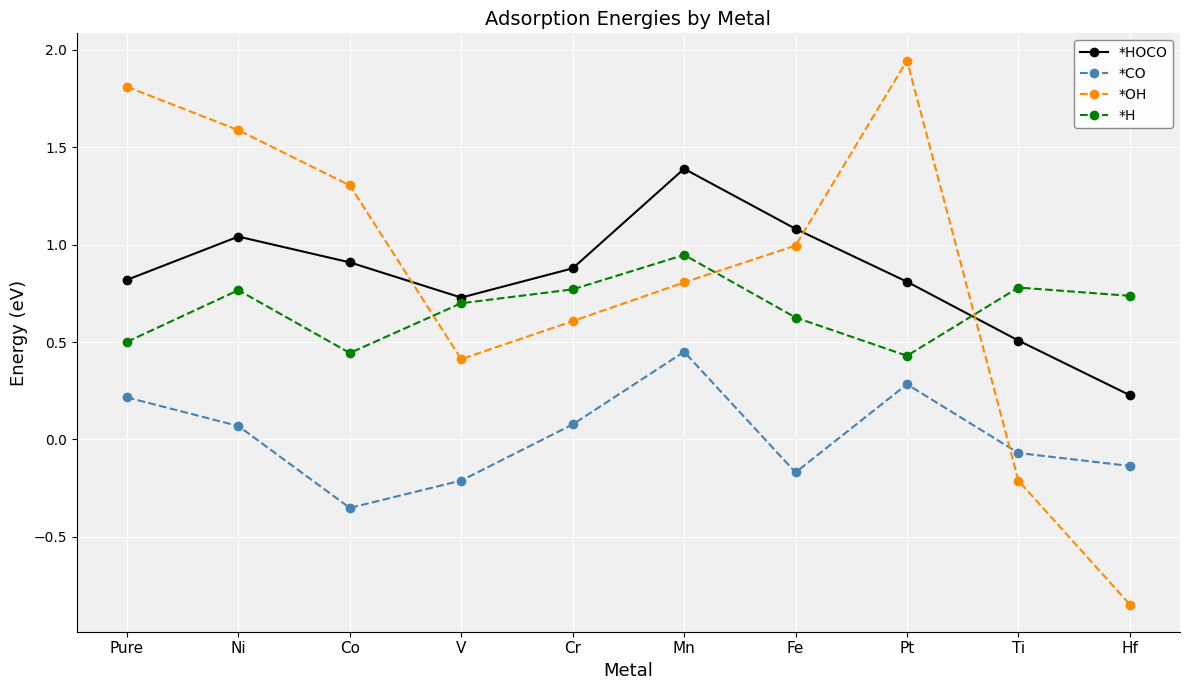

What is the label of the 5th point from the left?

Cr